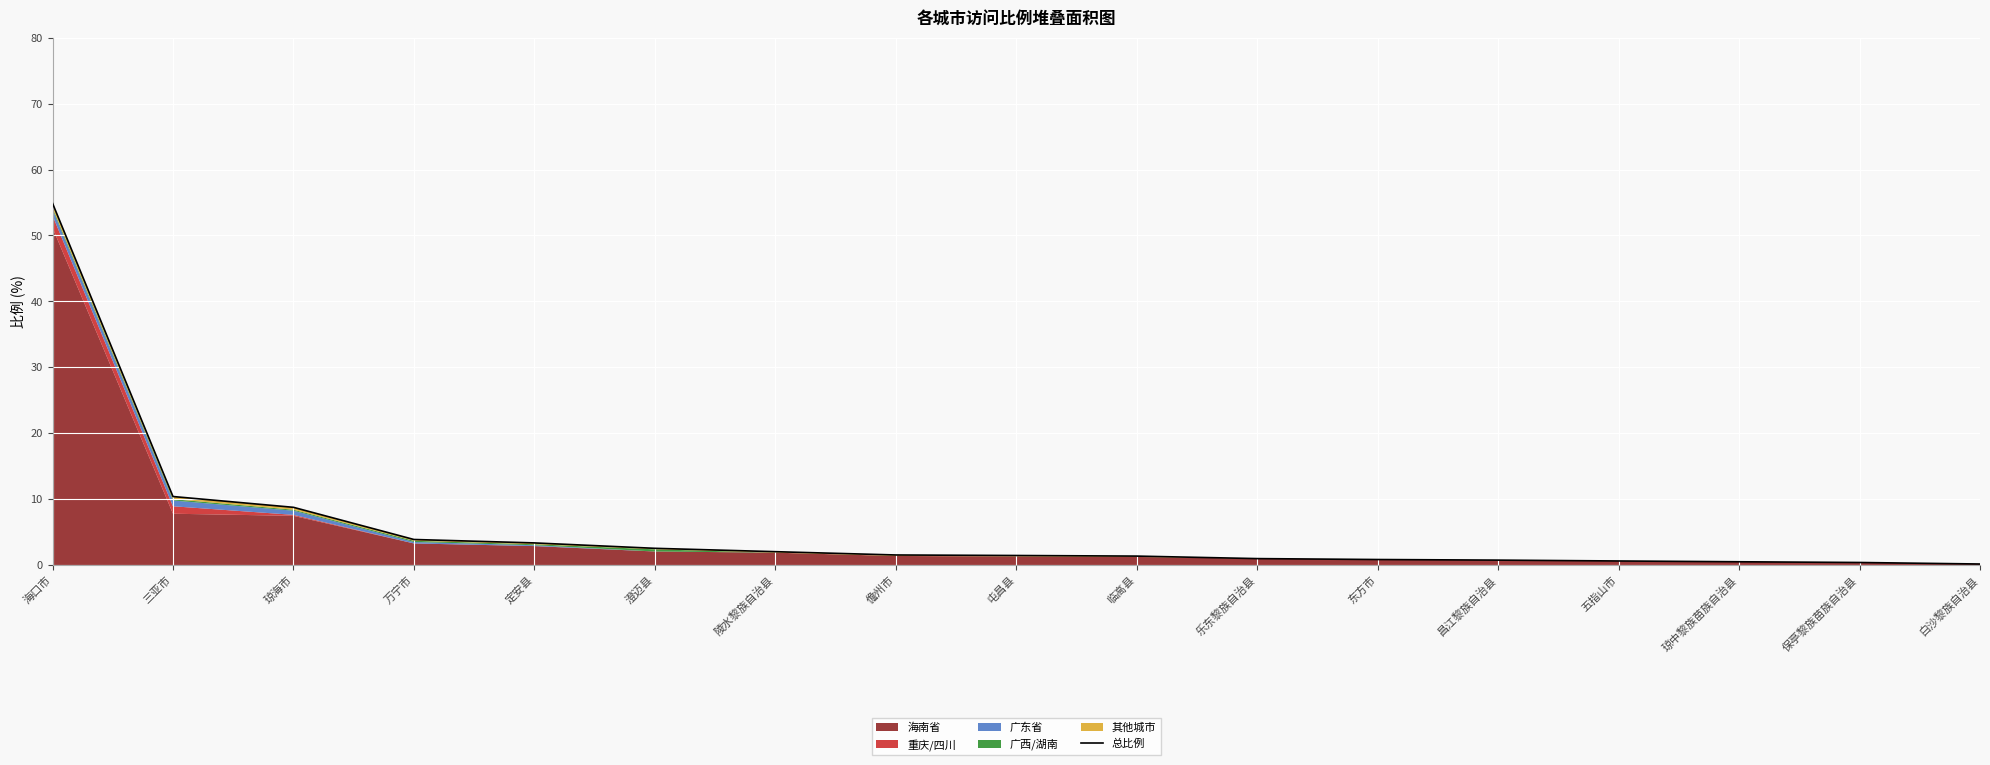

What is the difference between the second highest and minimum values?

10.2